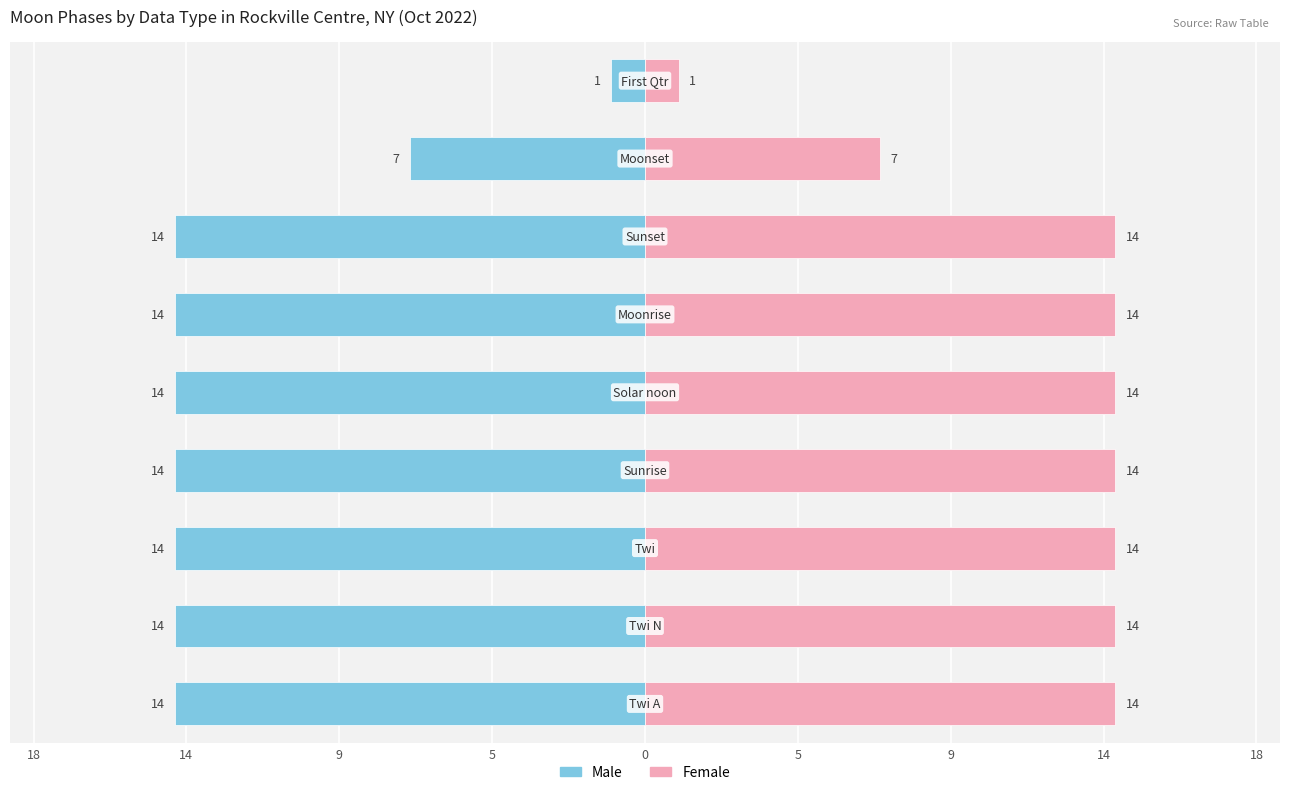

How many data points in Female are less than 14?

2